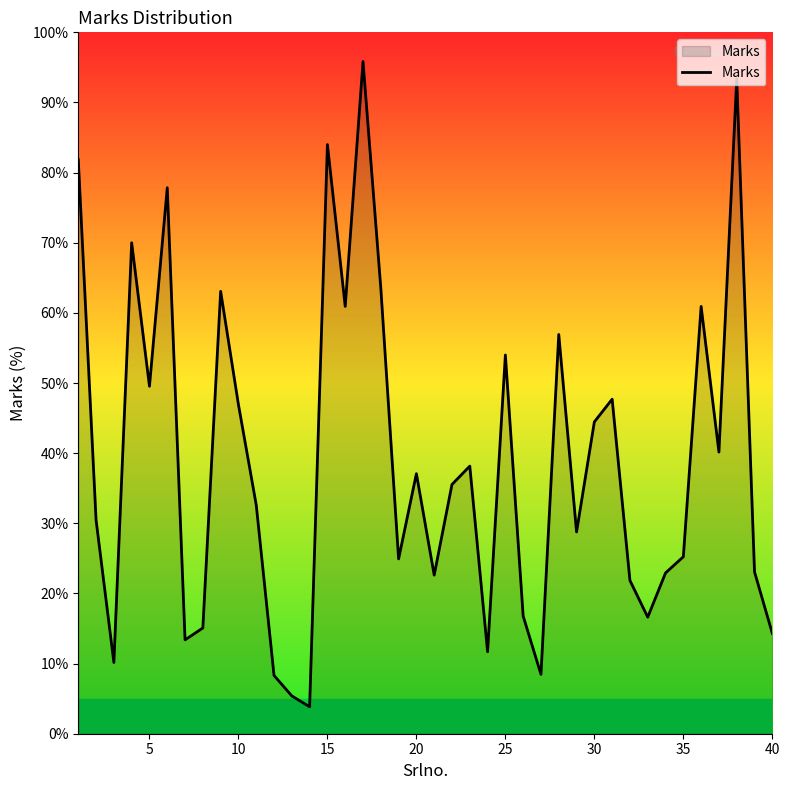

What is the difference between the maximum and minimum values?

92.0